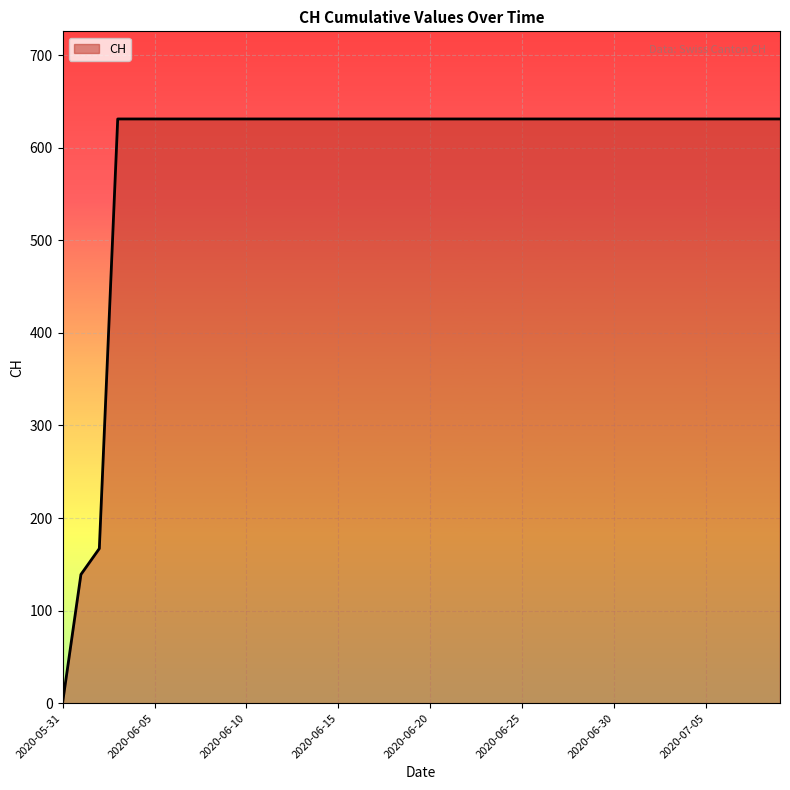

What is the difference between the maximum and minimum values?

631